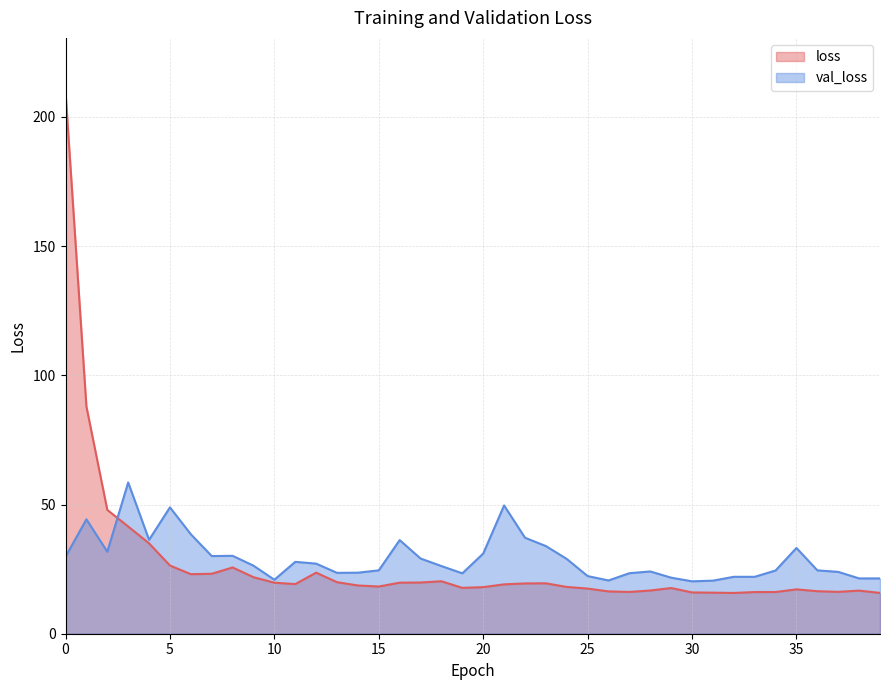

At which category does loss reach its first local peak?

8